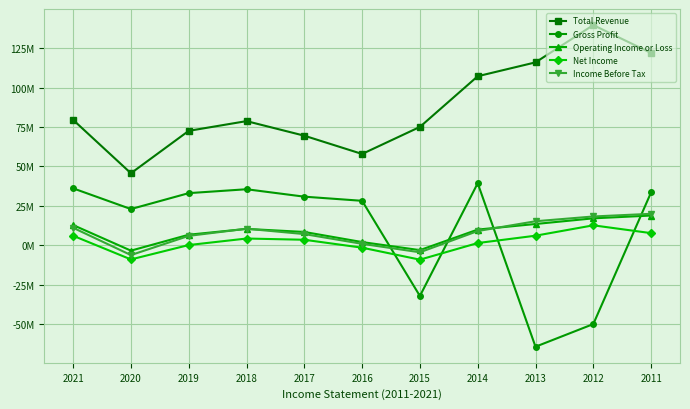

At how many categories does at least one series exceed 69412466?

9